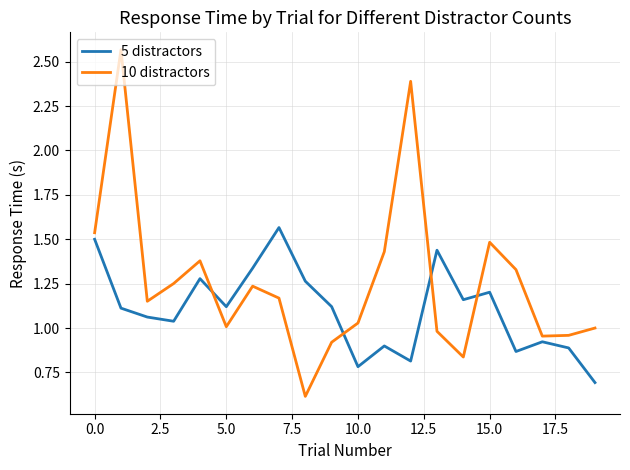

What is the difference between the maximum and minimum values in the 10 distractors series?

2.0